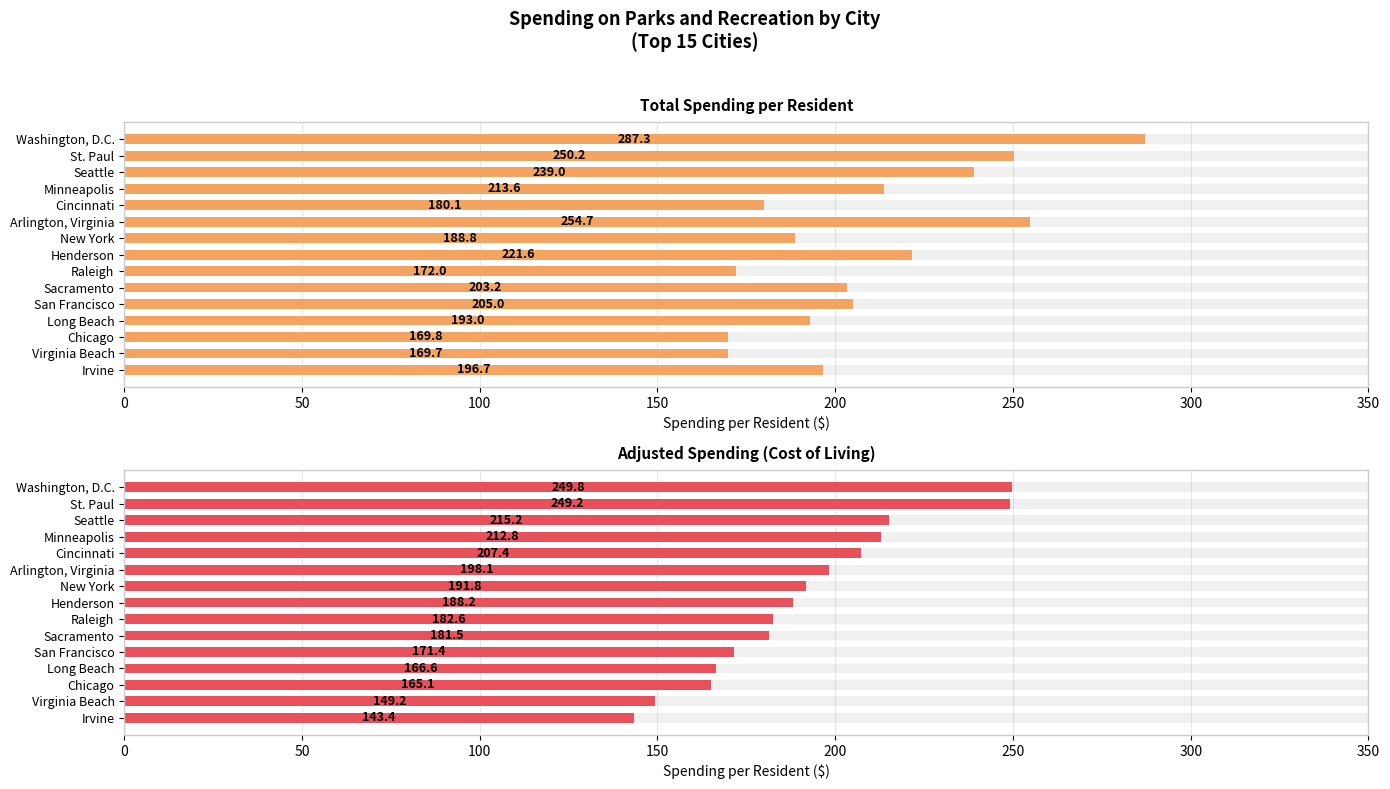

What is the value of the Adjusted Spending (Cost of Living) bar at the 1st from the left?

249.8